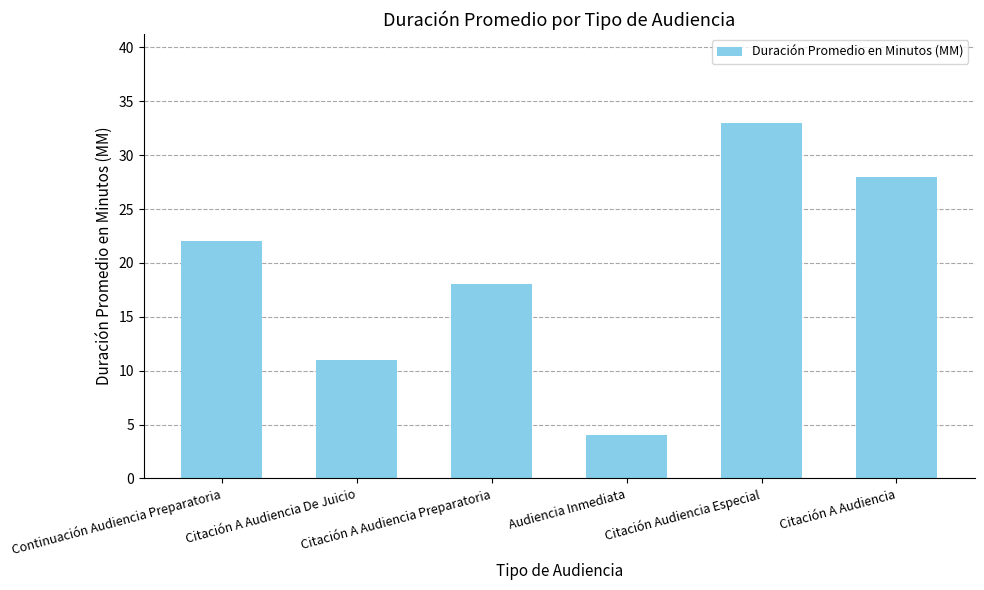

What is the ratio of the value at Citación A Audiencia Preparatoria to the value at Citación A Audiencia De Juicio?

1.6